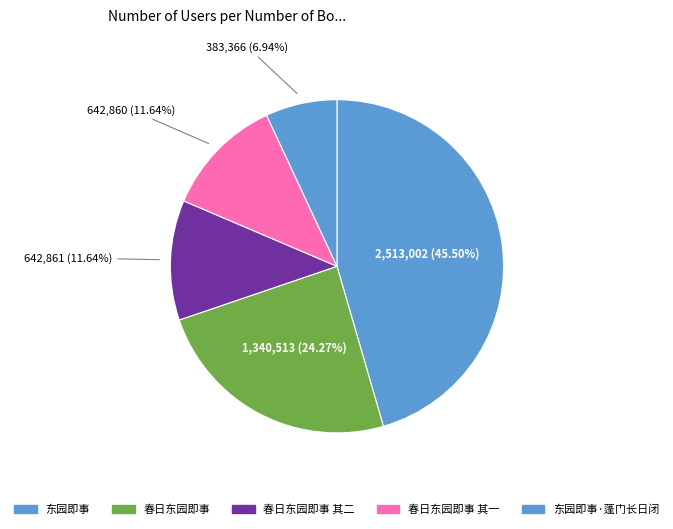

Does 东园即事 account for over 50% of the chart?

No